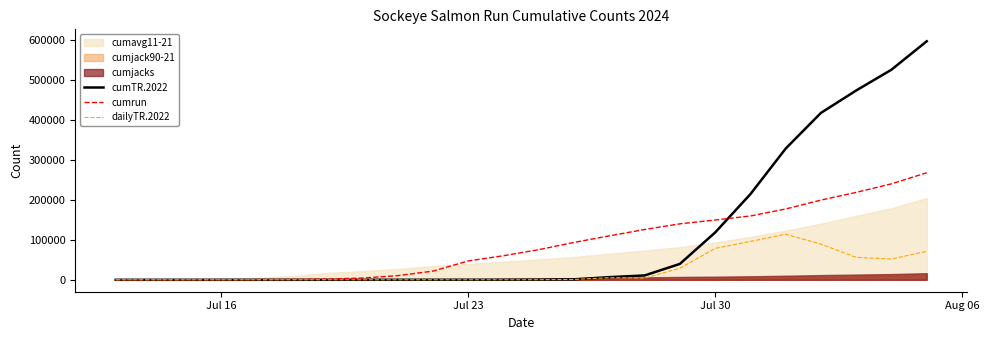

What is the highest value of the cumrun series?

267942